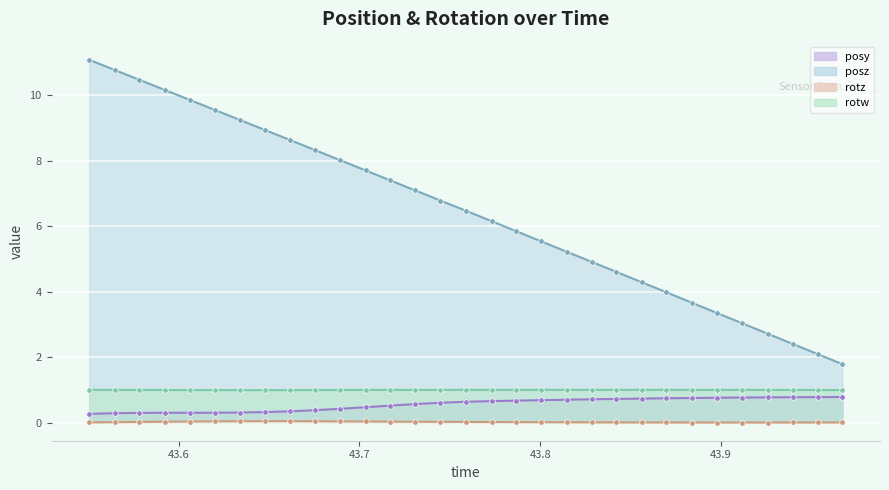

Count the number of categories in the chart.

31